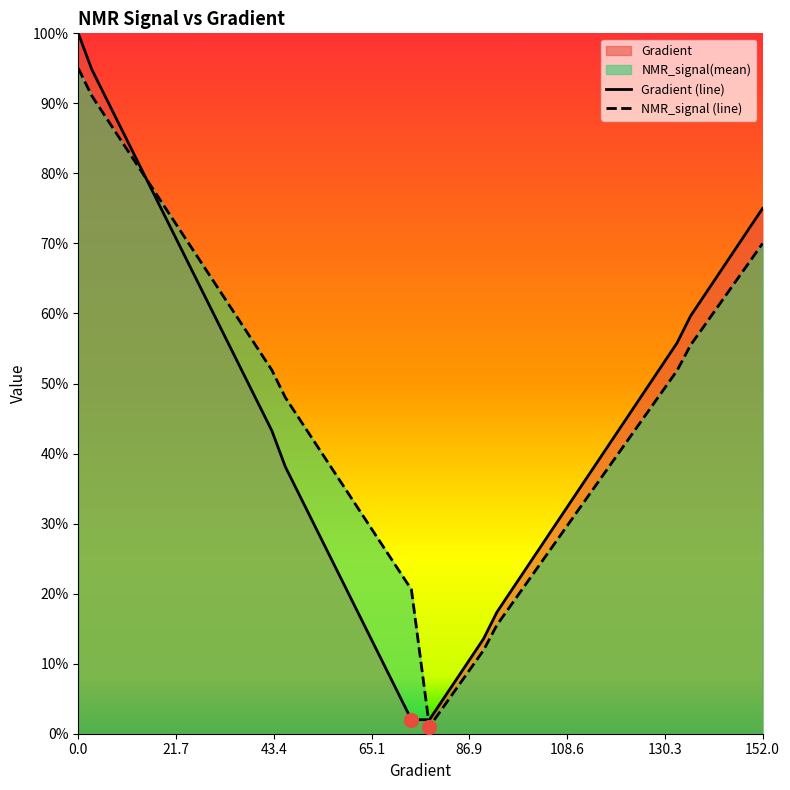

What is the value of the Gradient (line) point at the 17th from the left?

0.2